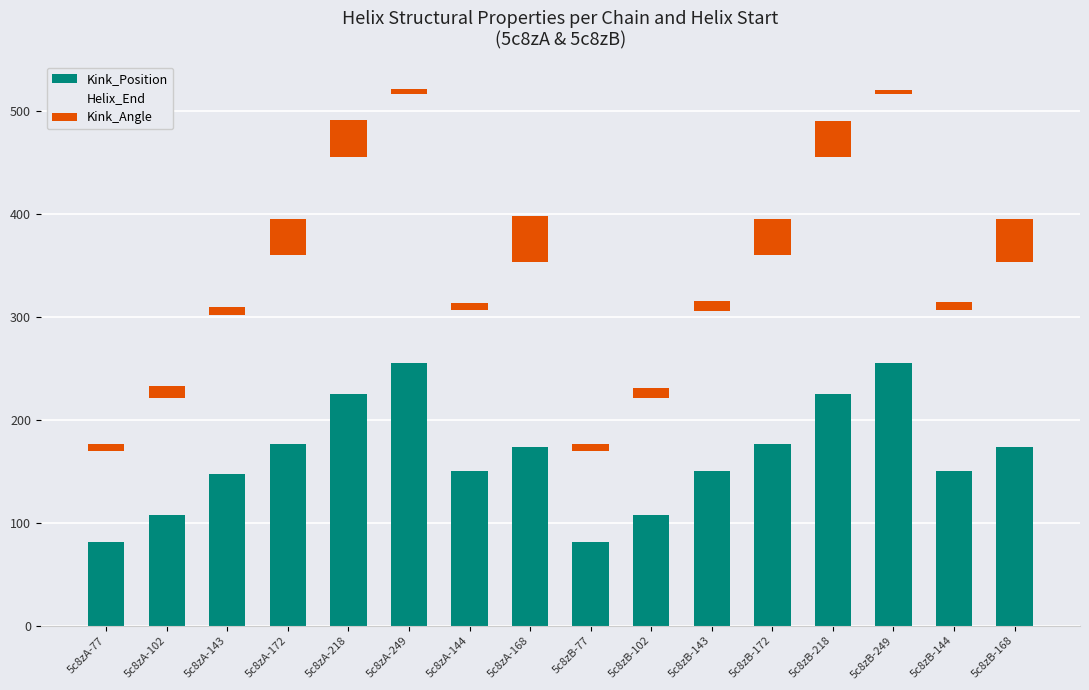

Rank the categories by Kink_Position value from highest to lowest.

5c8zA-249, 5c8zB-249, 5c8zA-218, 5c8zB-218, 5c8zA-172, 5c8zB-172, 5c8zA-168, 5c8zB-168, 5c8zA-144, 5c8zB-143, 5c8zB-144, 5c8zA-143, 5c8zA-102, 5c8zB-102, 5c8zA-77, 5c8zB-77